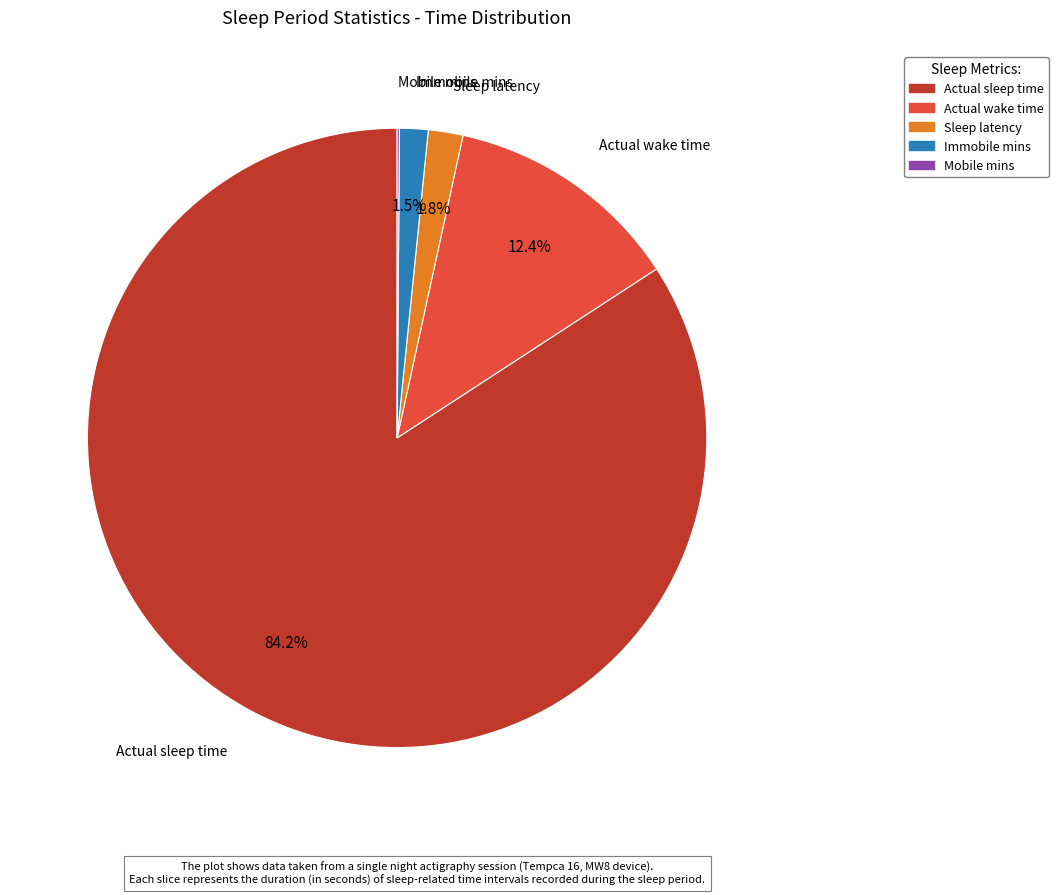

The Actual wake time slice represents 7% of the pie. True or false?

False